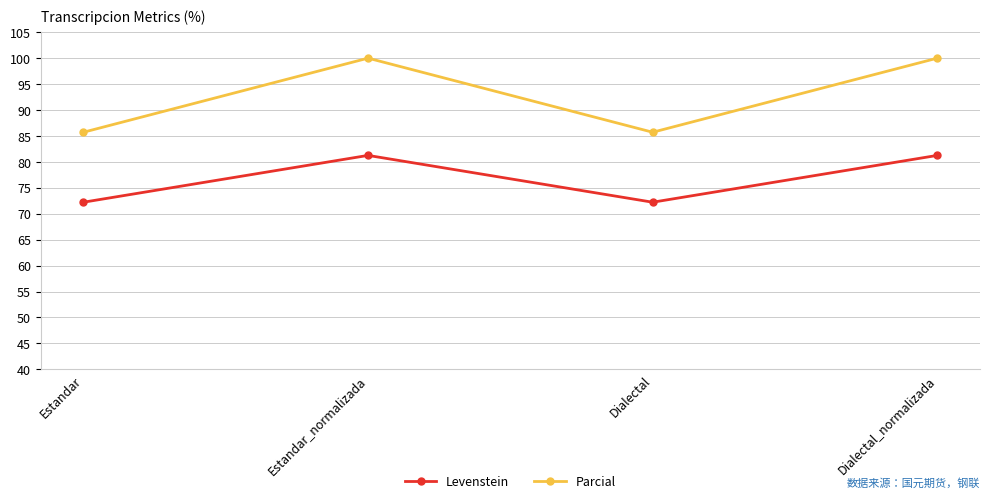

What is the sum of the Parcial values at Estandar_normalizada and Estandar?

185.7